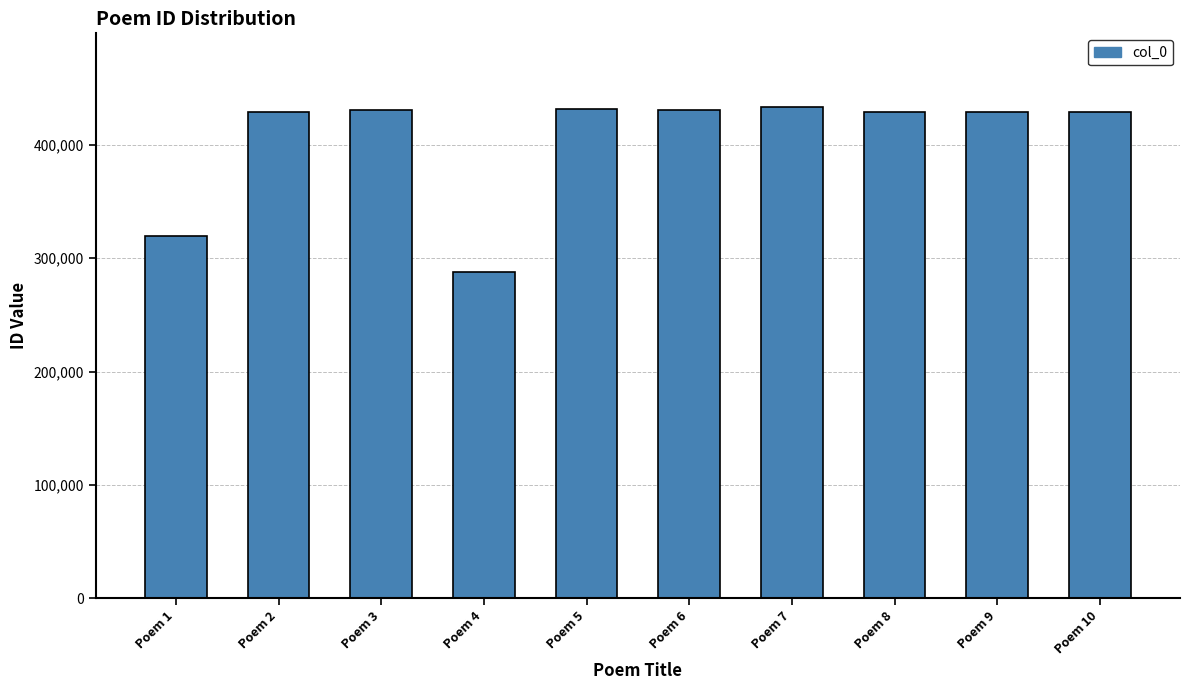

What is the value of the 2nd bar from the left?

428725